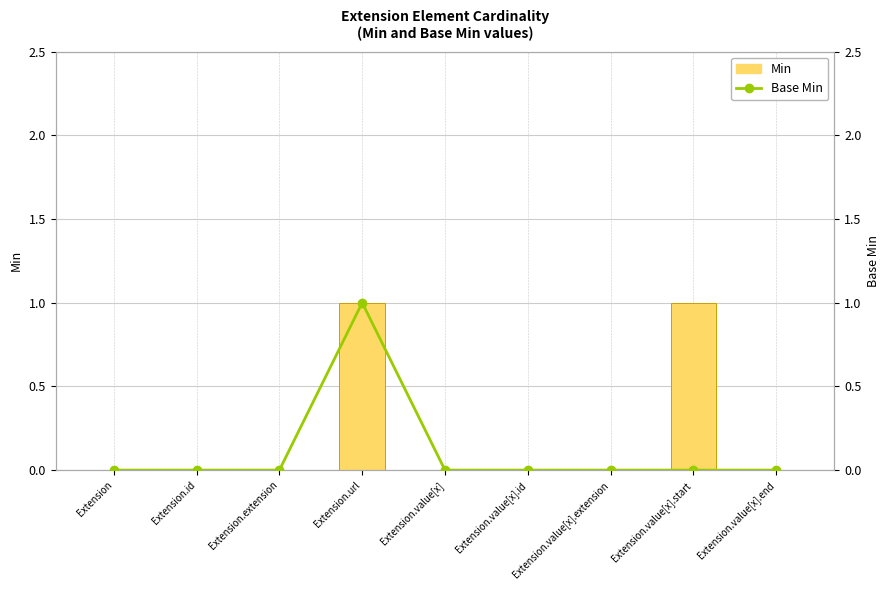

Reading left to right, what are all the values shown in this chart?

Min: 0	0	0	1	0	0	0	1	0
Base Min: 0	0	0	1	0	0	0	0	0